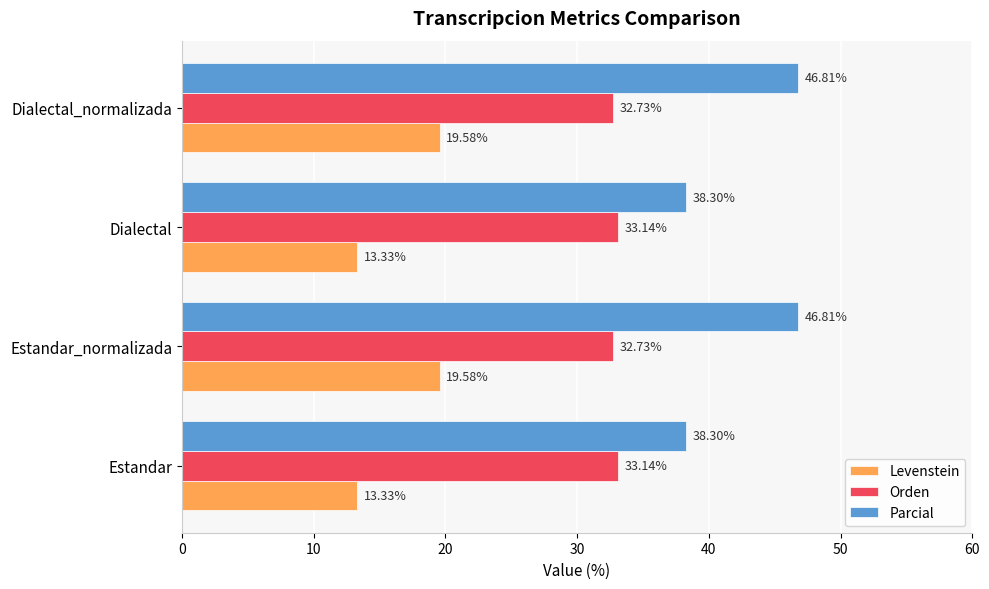

What is the lowest value of the Orden series?

32.7